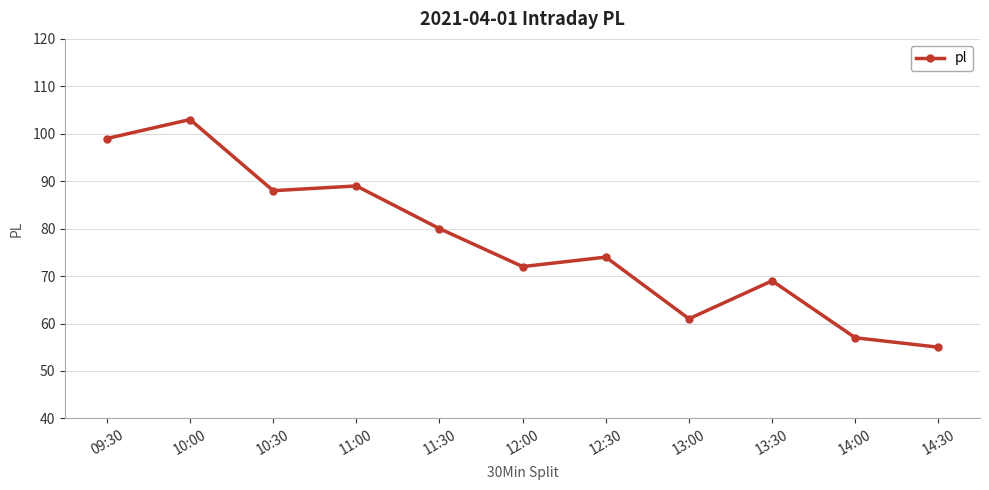

What is the ratio of the value at 14:00 to the value at 12:00?

0.8